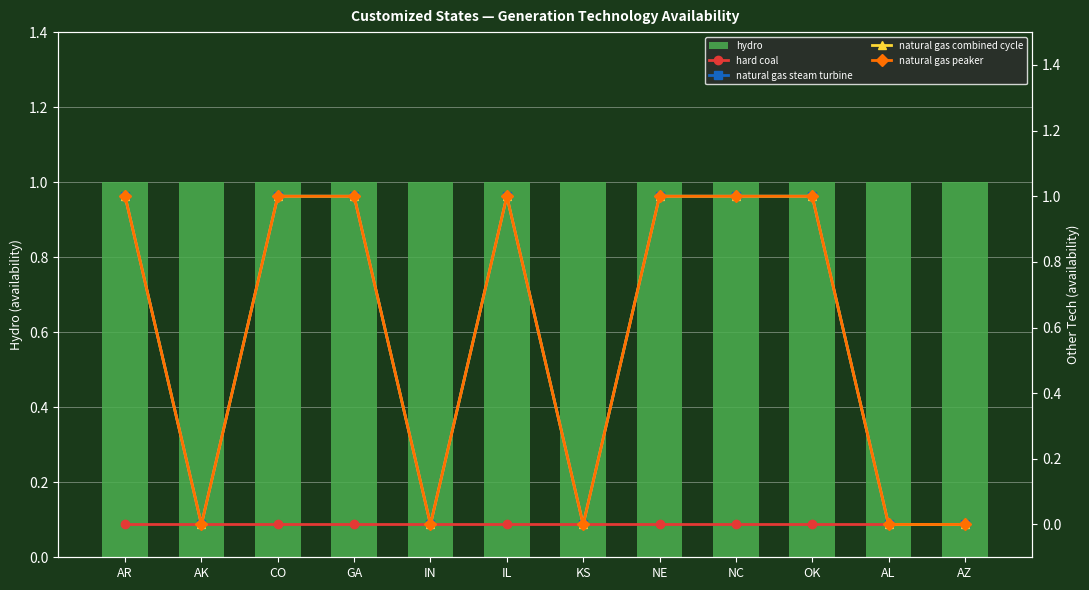

Rank the series by their maximum value, from lowest to highest.

hard coal, hydro, natural gas steam turbine, natural gas combined cycle, natural gas peaker